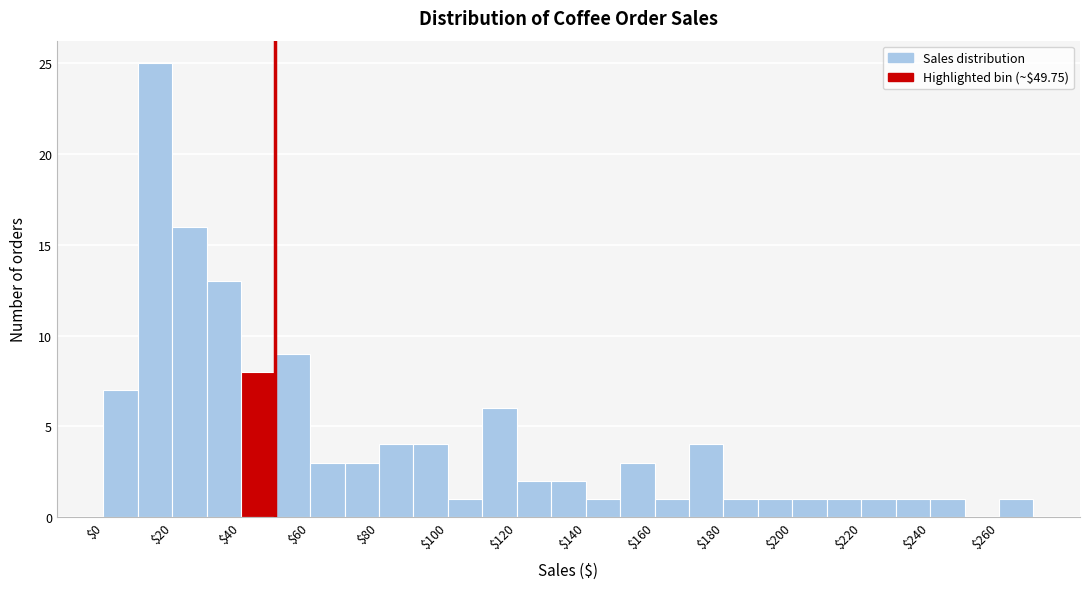

Reading left to right, transcribe this chart: for each bar, give the range it covers on the x-axis and its height. The values are not printed on the chart, so give them approximately, as read against the axis.

0 to 10: 7
10 to 20: 25
20 to 30: 16
30 to 40: 13
40 to 50: 8
50 to 60: 9
60 to 70: 3
70 to 80: 3
80 to 90: 4
90 to 100: 4
100 to 110: 1
110 to 120: 6
120 to 130: 2
130 to 140: 2
140 to 150: 1
150 to 160: 3
160 to 170: 1
170 to 180: 4
180 to 190: 1
190 to 200: 1
200 to 210: 1
210 to 220: 1
220 to 230: 1
230 to 240: 1
240 to 250: 1
250 to 260: 0
260 to 270: 1